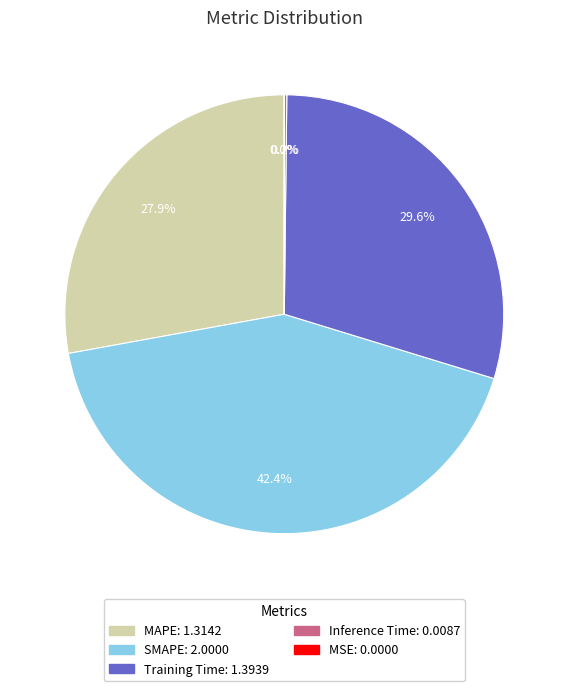

What is the largest slice in the pie chart?

SMAPE